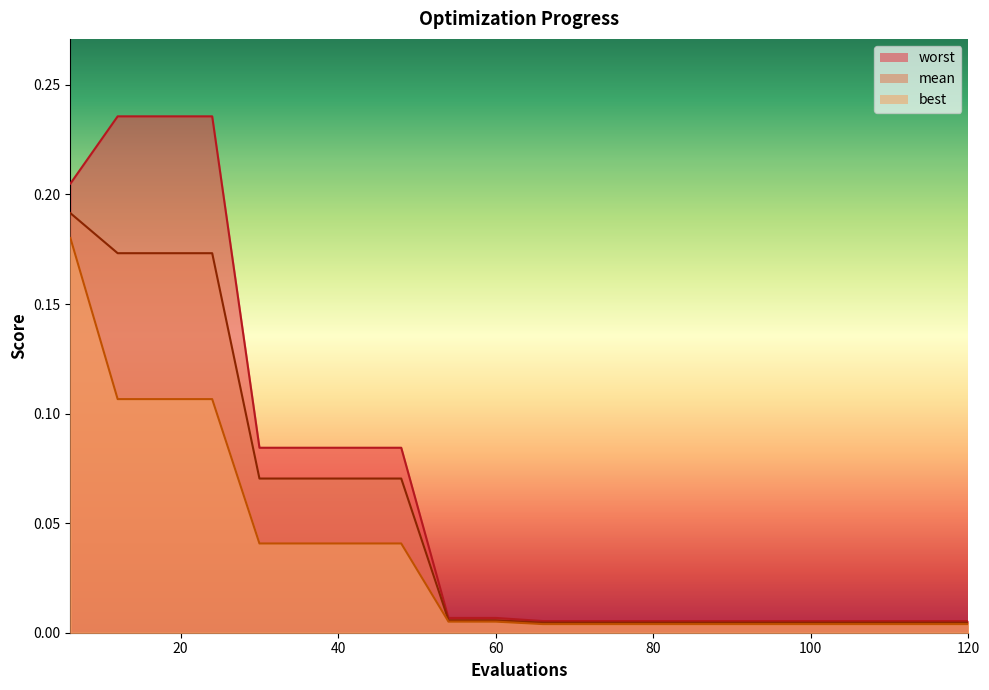

At which label does worst reach its minimum?

66